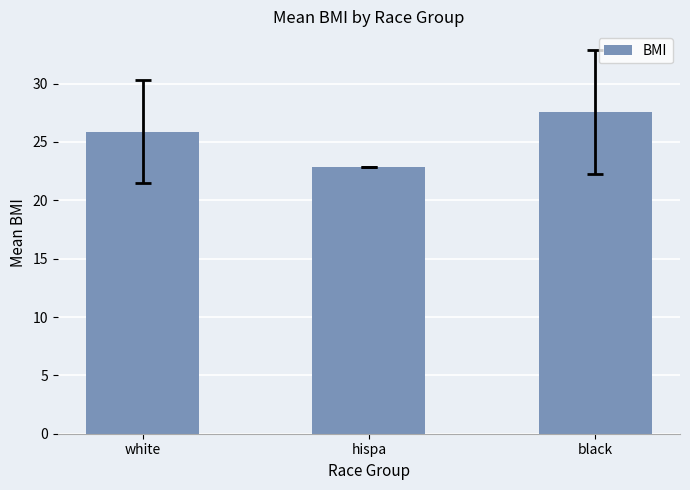

Which category has the highest value across all series?

black